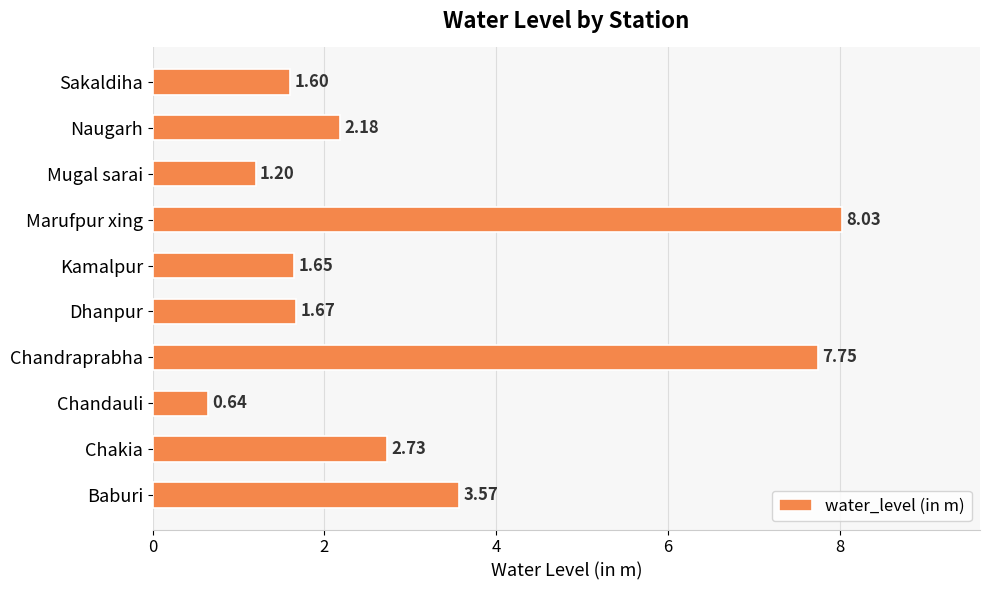

Rank the categories by value from lowest to highest.

Chandauli, Mugal sarai, Sakaldiha, Kamalpur, Dhanpur, Naugarh, Chakia, Baburi, Chandraprabha, Marufpur xing